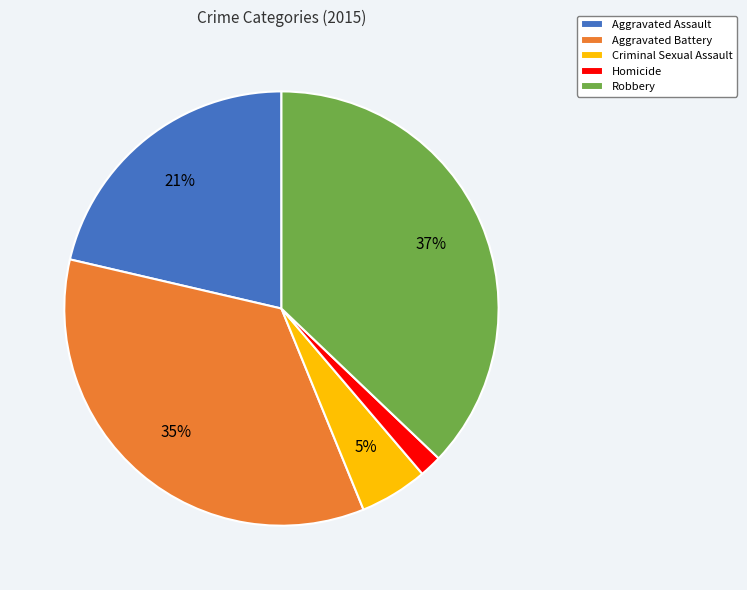

Which category has the smallest portion of the pie?

Homicide